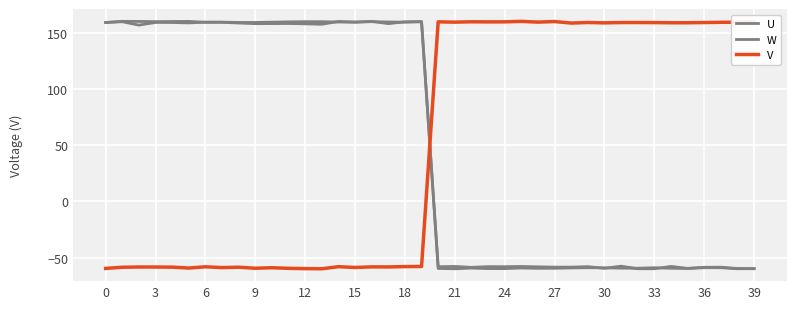

What is the smallest value displayed?

-60.0